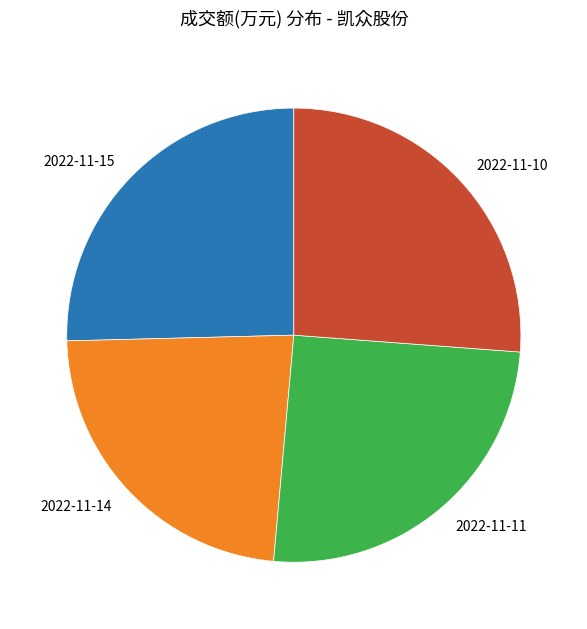

Which slice is the smallest?

2022-11-14